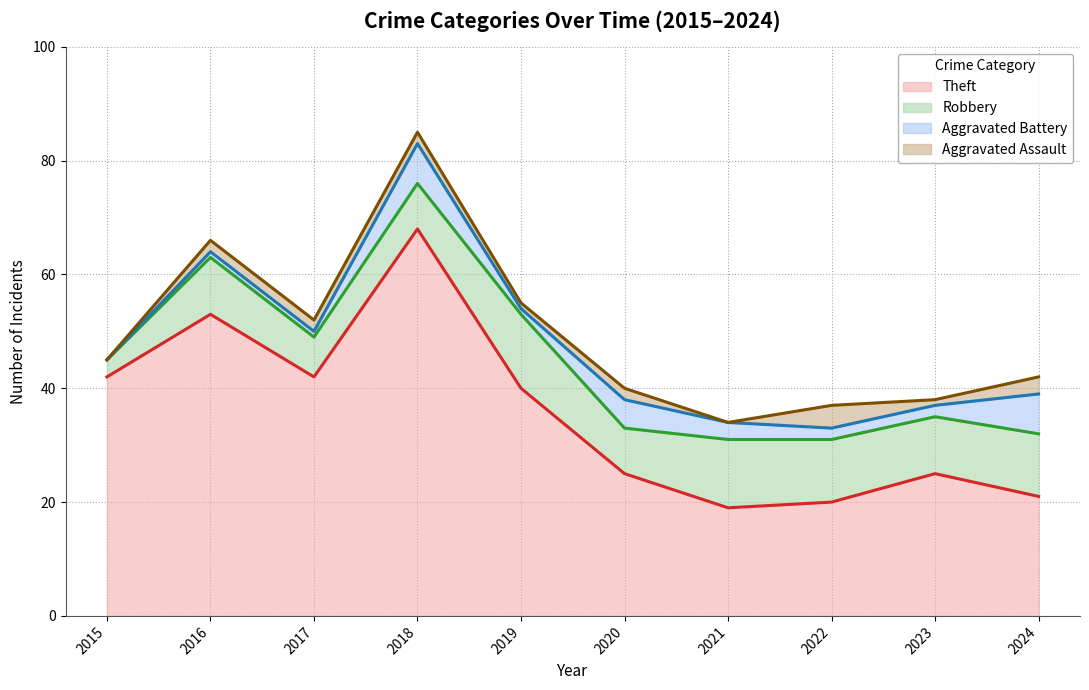

Between 2015 and 2019, which is larger?

2015